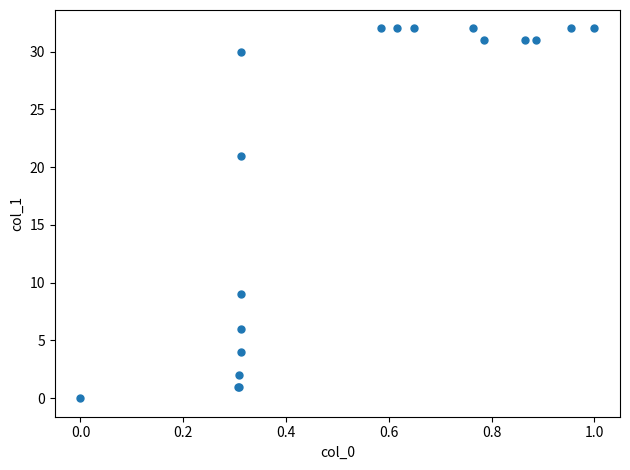

What Y value in the scatter plot is closest to 16?

21